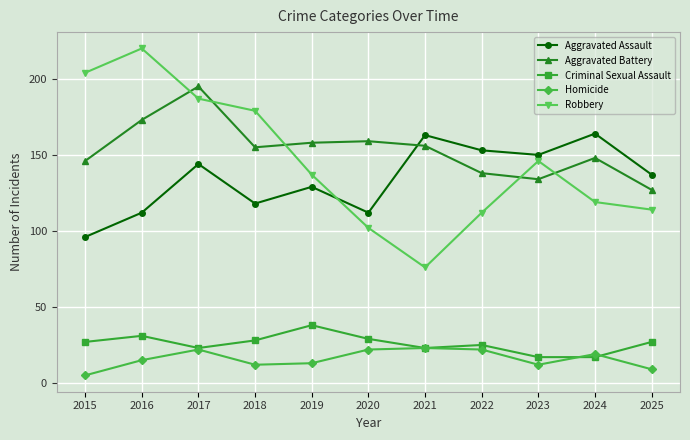

The value of Criminal Sexual Assault at 2018 is 45. True or false?

False